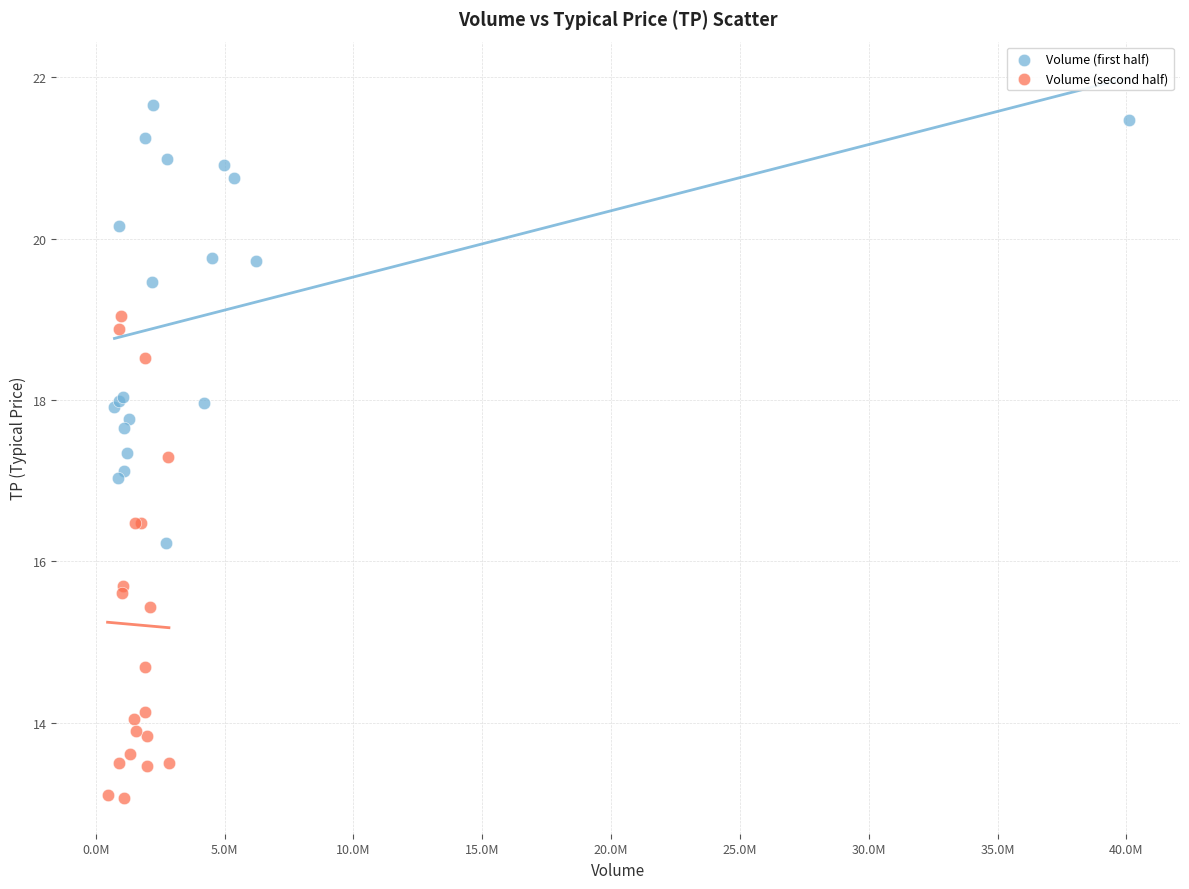

Which series contains the lowest Y value?

Volume (second half)